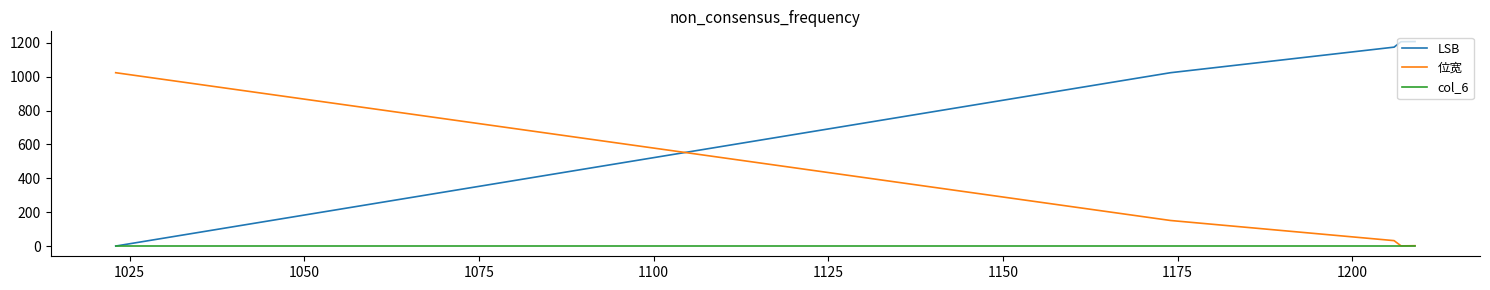

List the series in order of their peak value, highest first.

LSB, 位宽, col_6